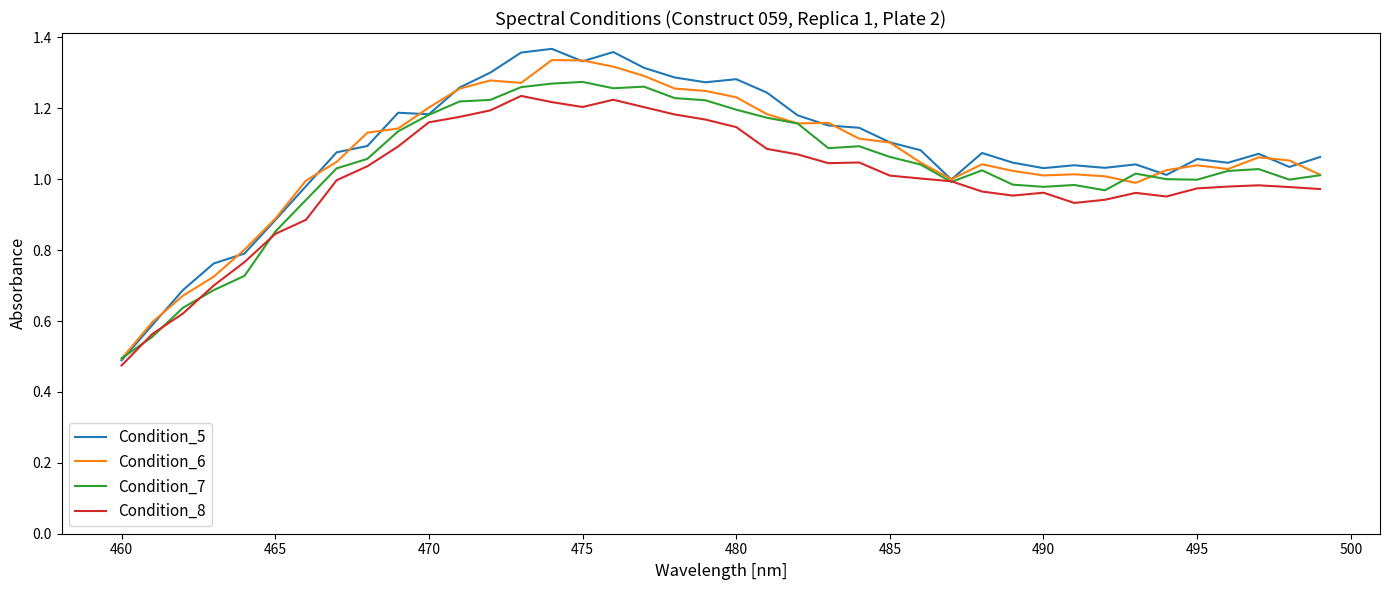

Which series has the widest spread of values?

Condition_5